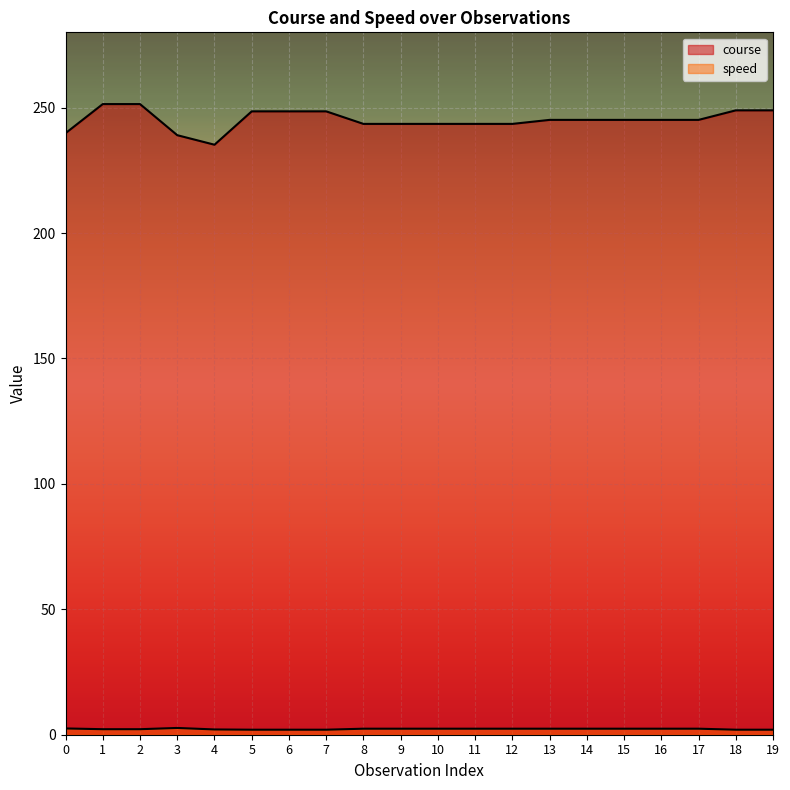

Is it true that speed equals 0.7 at 15?

False